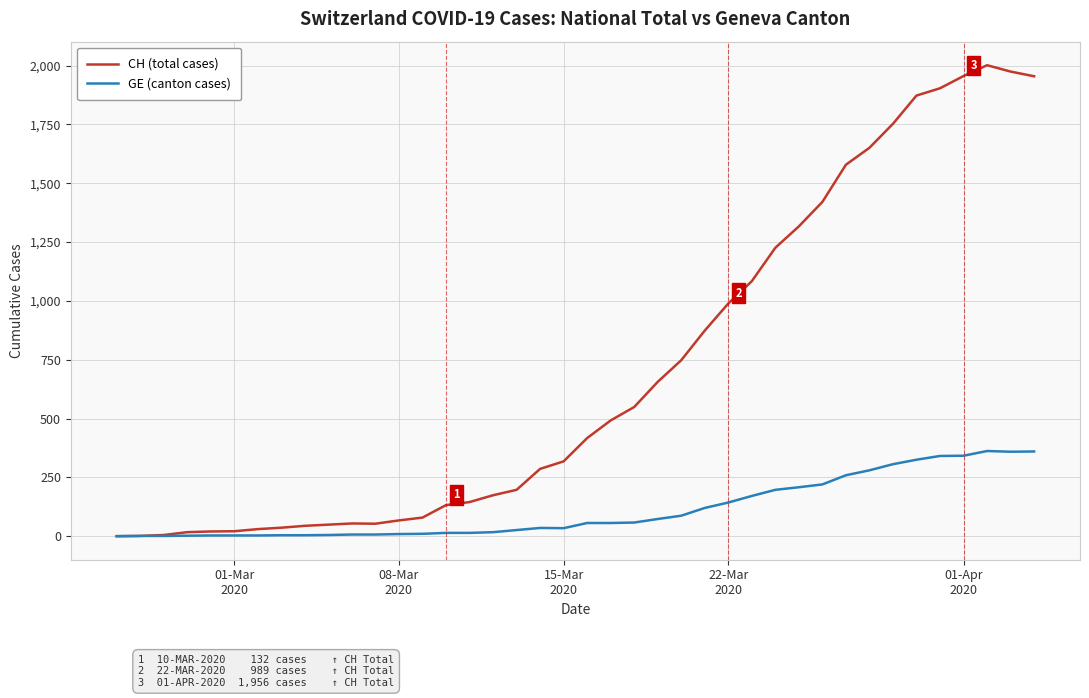

List the series in order of their peak value, highest first.

CH (total cases), GE (canton cases)